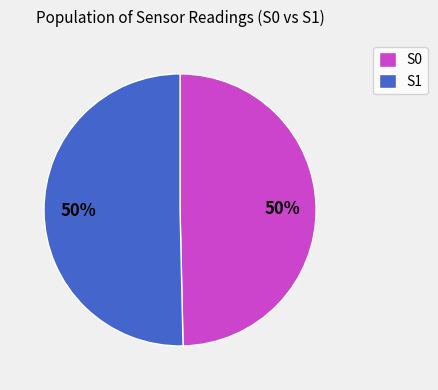

To the nearest percent, what is the average slice percentage?

50%